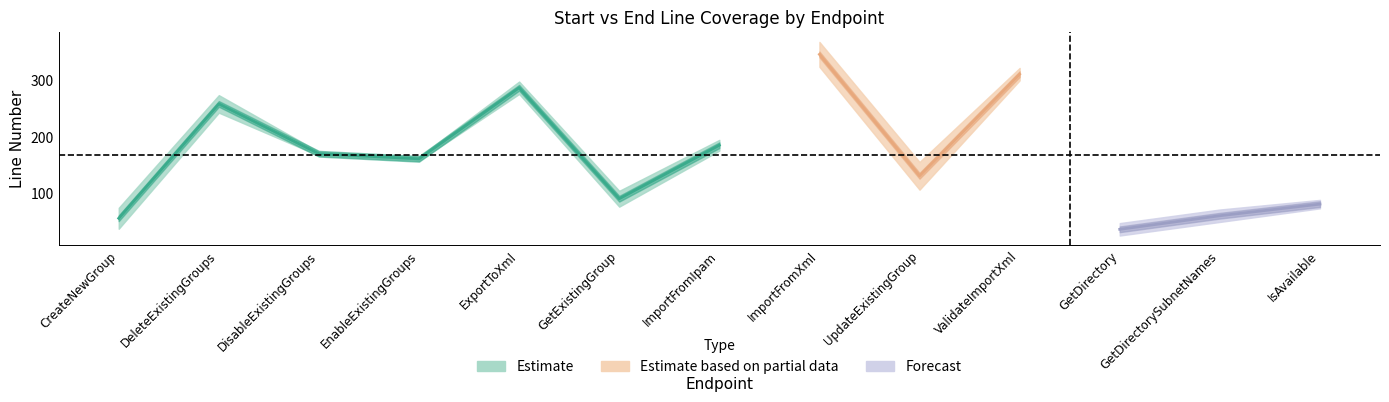

Count the number of categories in the chart.

13